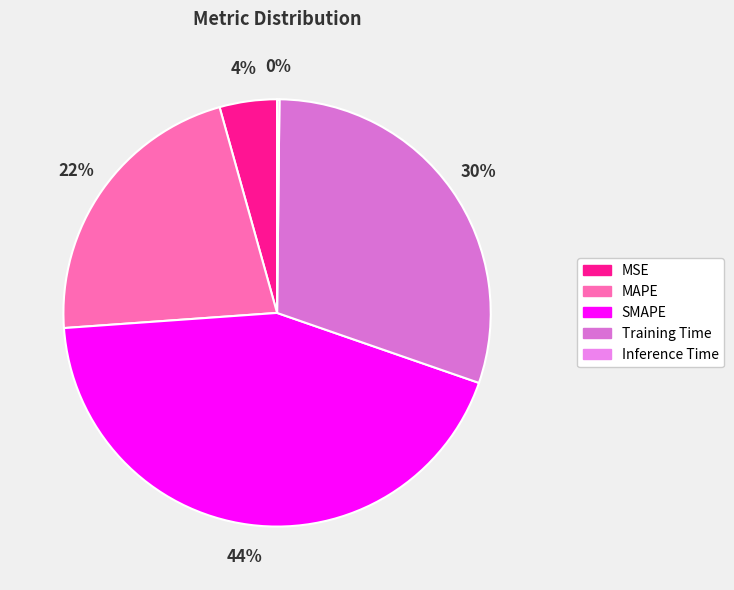

Does Training Time represent more than half of the total?

No